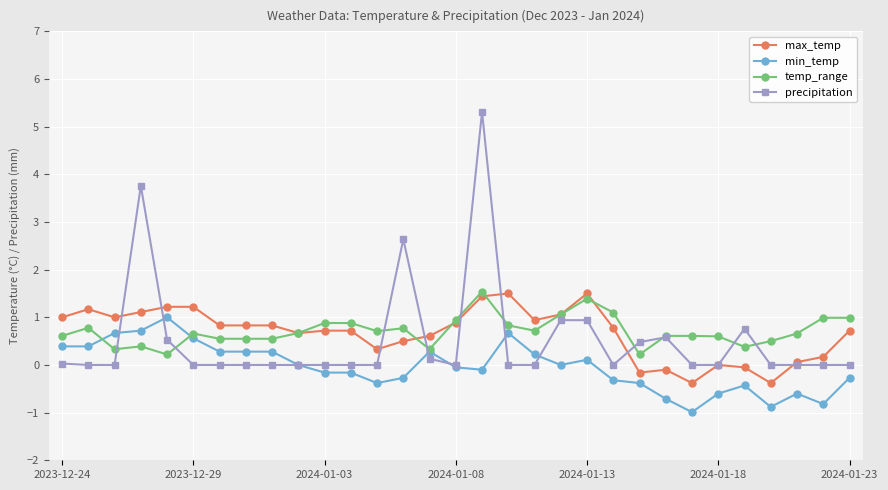

True or false: precipitation has more than 1 points higher than both neighbors.

True